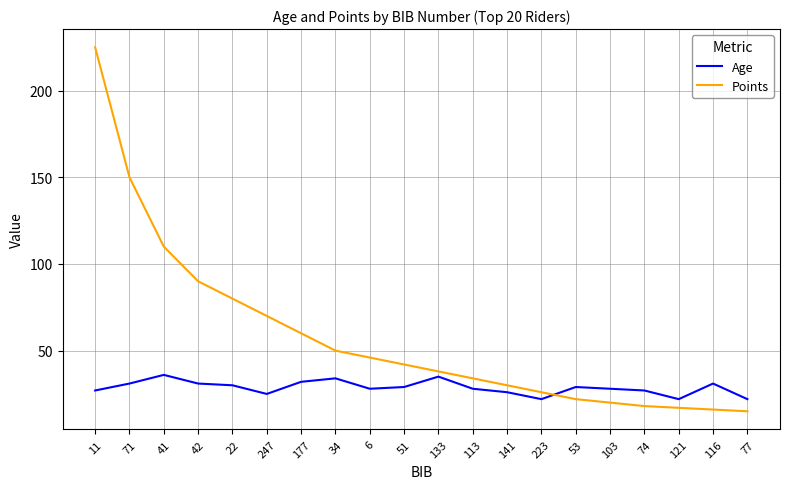

Is the value of Age at 71 greater than the value of Points at 74?

Yes